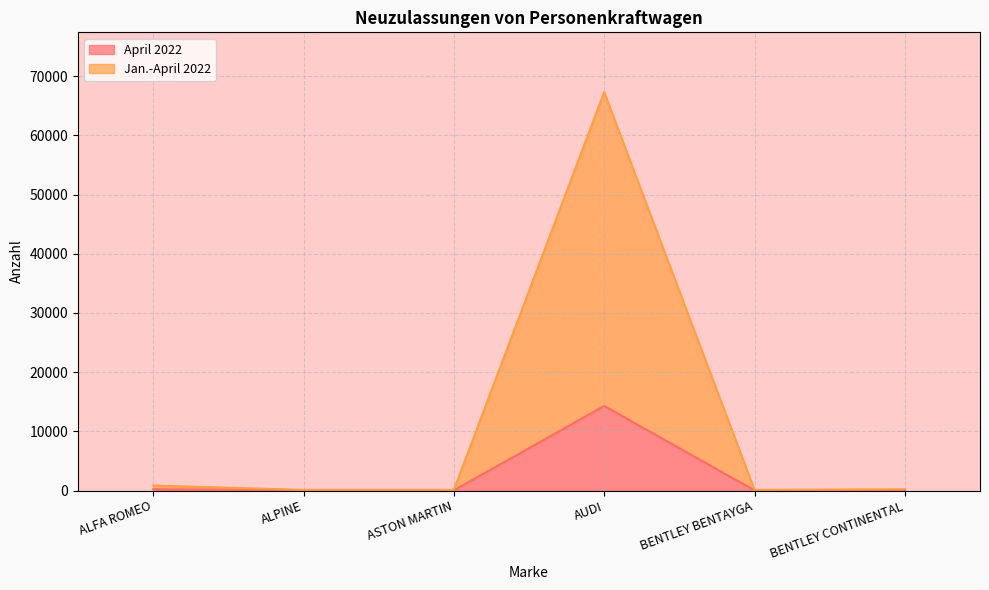

What is the sum of the April 2022 values at BENTLEY CONTINENTAL and AUDI?

14346